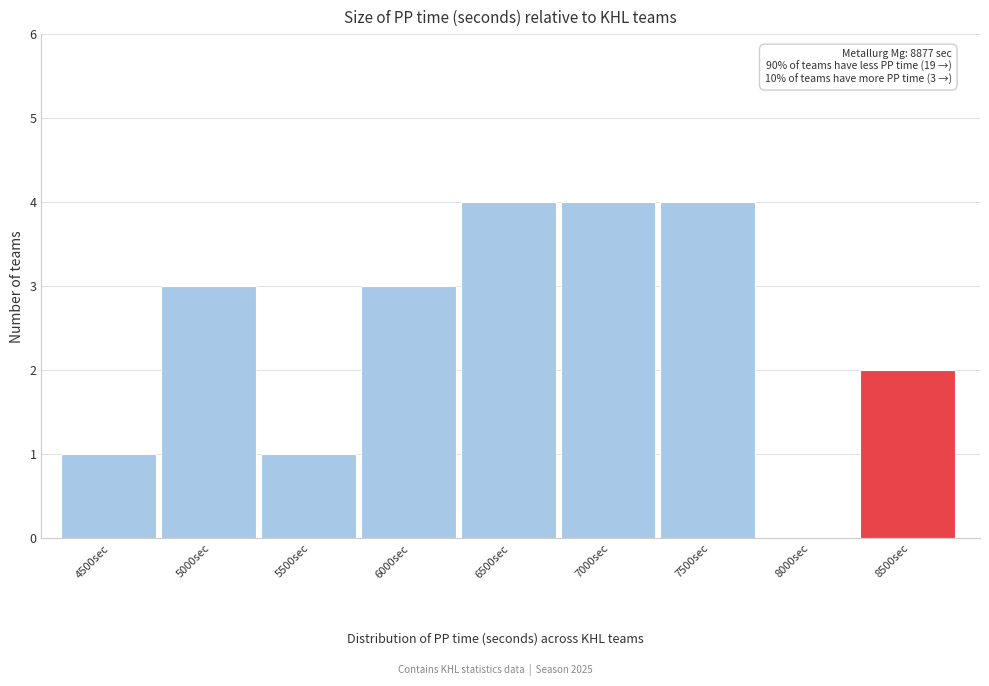

Reading left to right, list all the values displayed in this chart.

4500sec=1	5000sec=3	5500sec=1	6000sec=3	6500sec=4	7000sec=4	7500sec=4	8000sec=0	8500sec=2